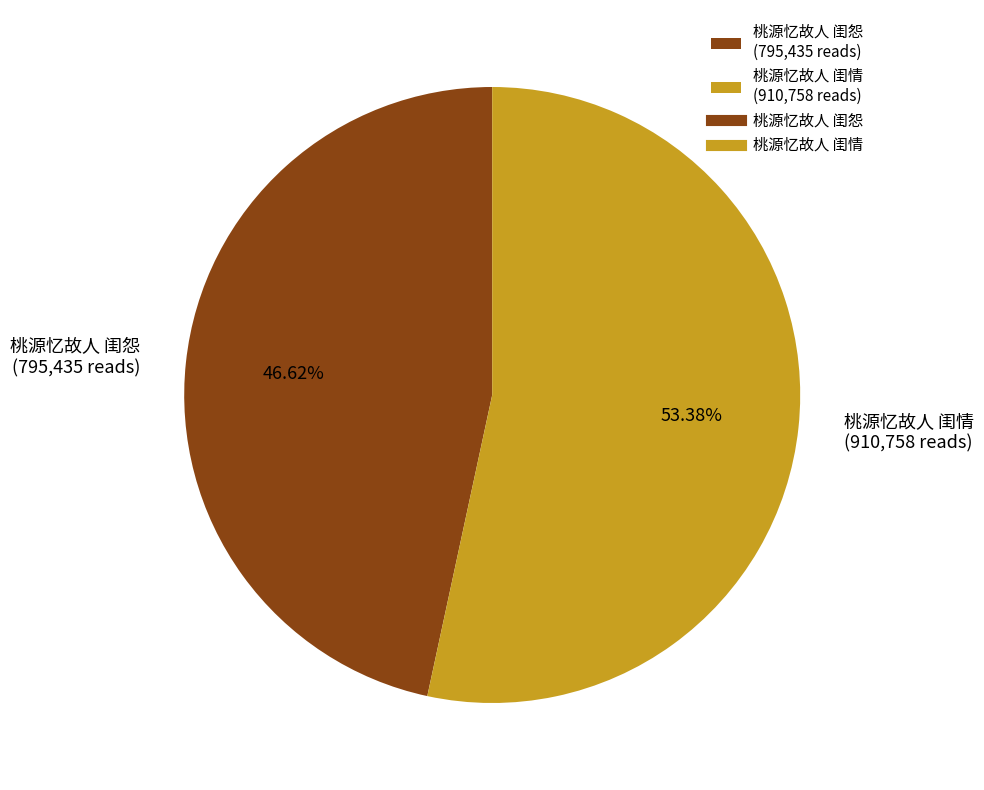

What percentage do 桃源忆故人 闺怨 and 桃源忆故人 闺情 together represent?

100.0%